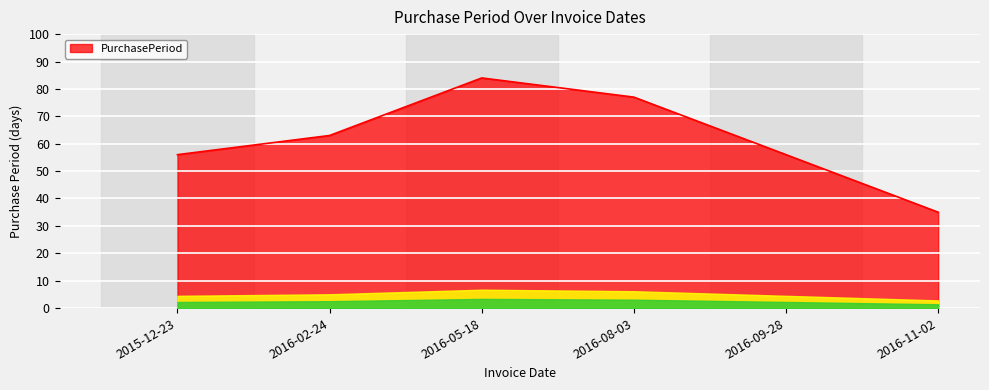

What is the greatest value displayed?

84